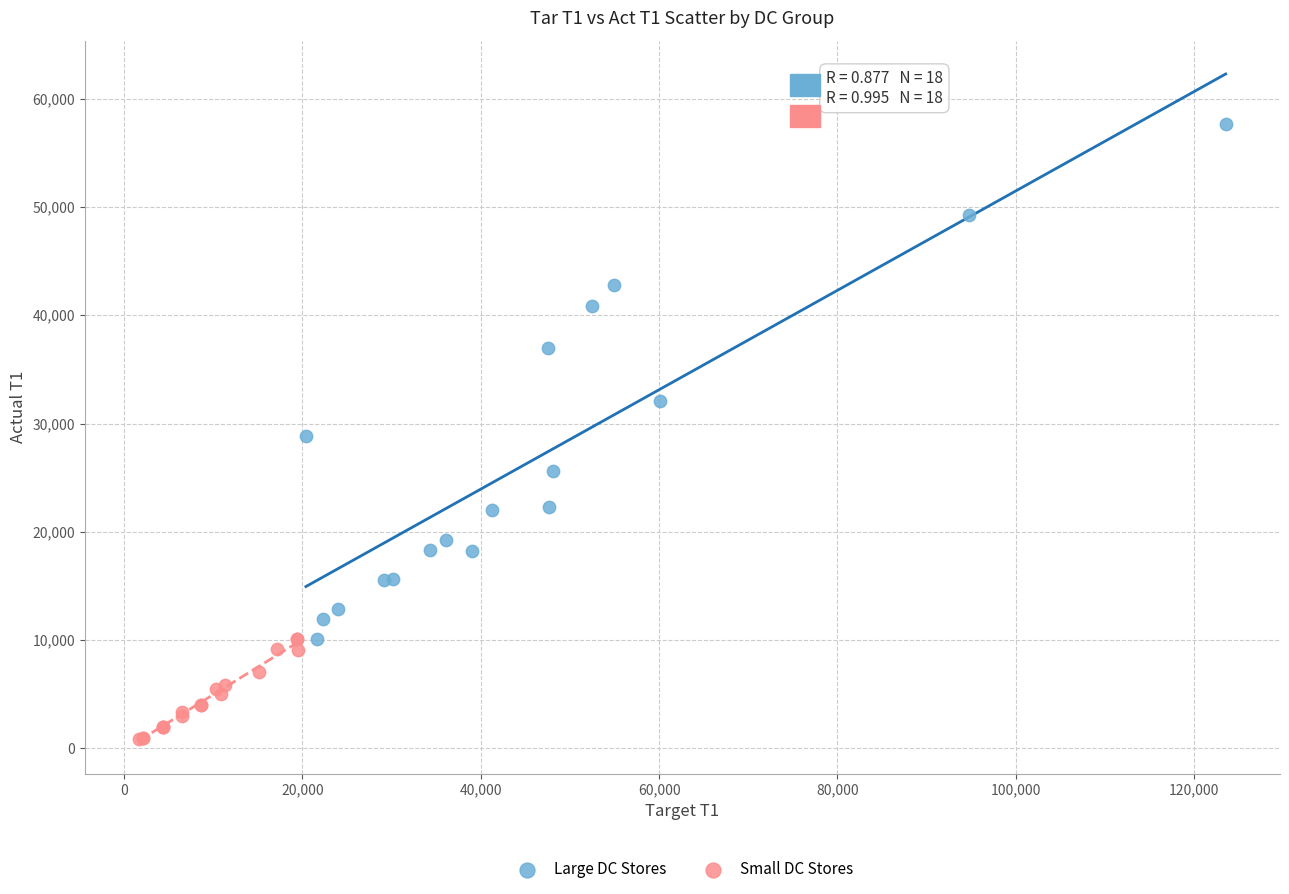

What are all the series names shown in the legend?

Large DC Stores, Small DC Stores